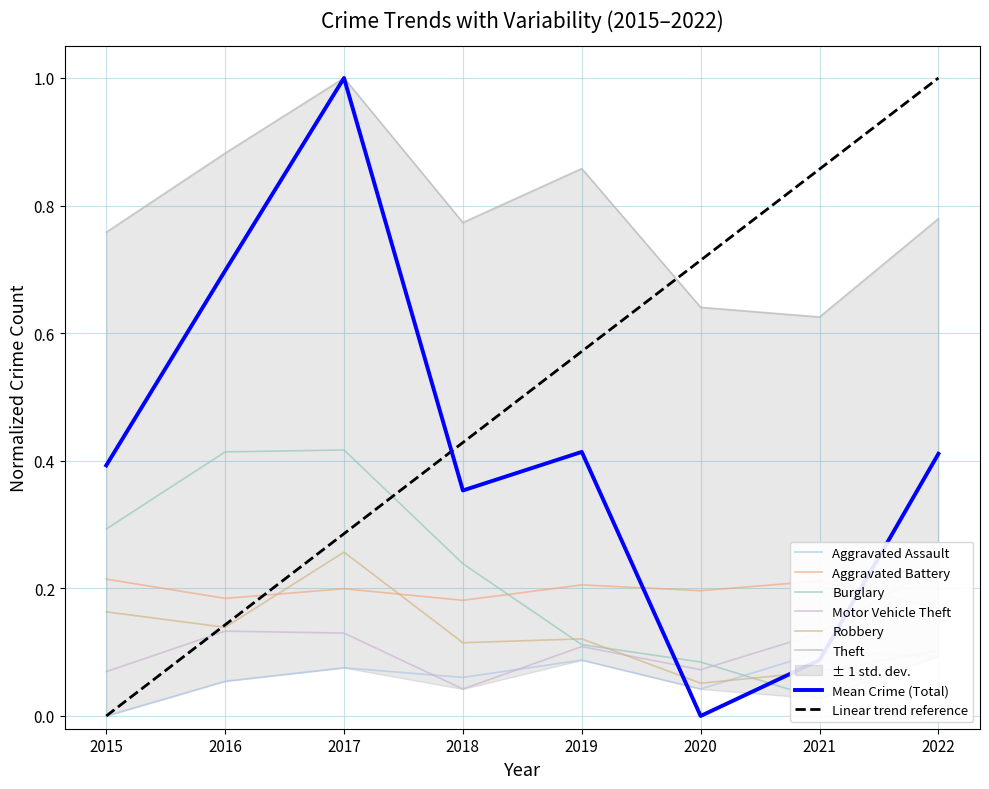

Is the value of Burglary at 2018 greater than the value of Robbery at 2022?

Yes